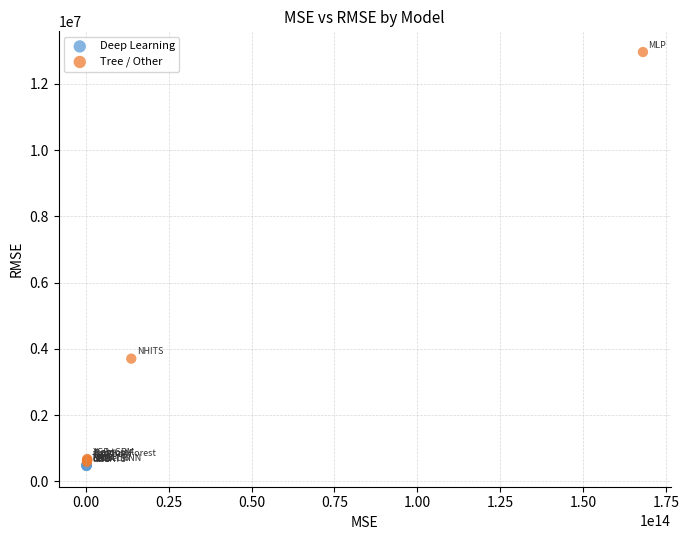

What are all the series names shown in the legend?

Deep Learning, Tree / Other